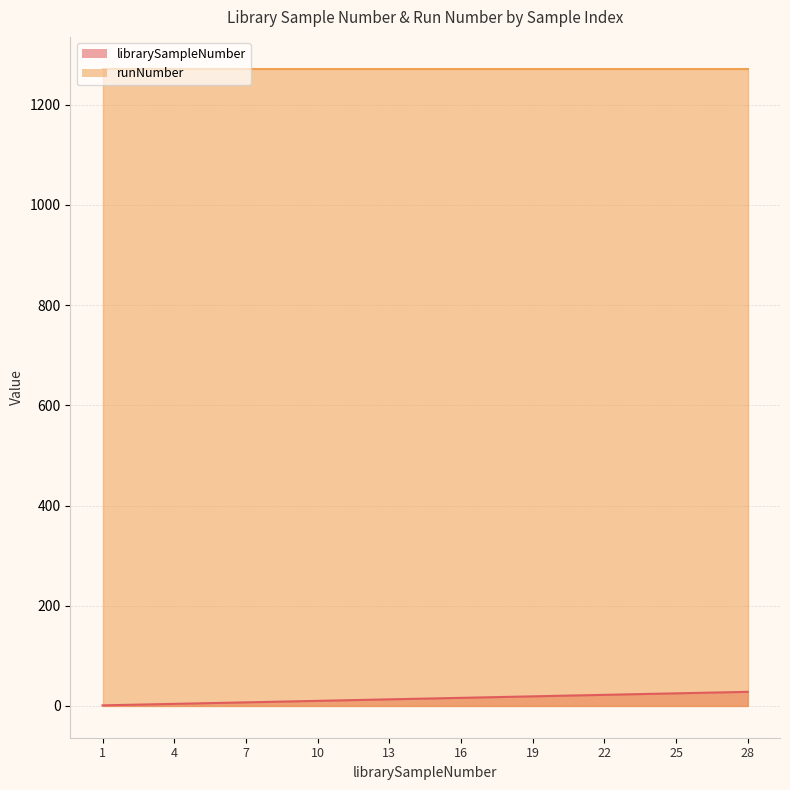

List the labels in order of value, largest first.

28, 27, 26, 25, 24, 23, 22, 21, 20, 19, 18, 17, 16, 15, 14, 13, 12, 11, 10, 9, 8, 7, 6, 5, 4, 3, 2, 1